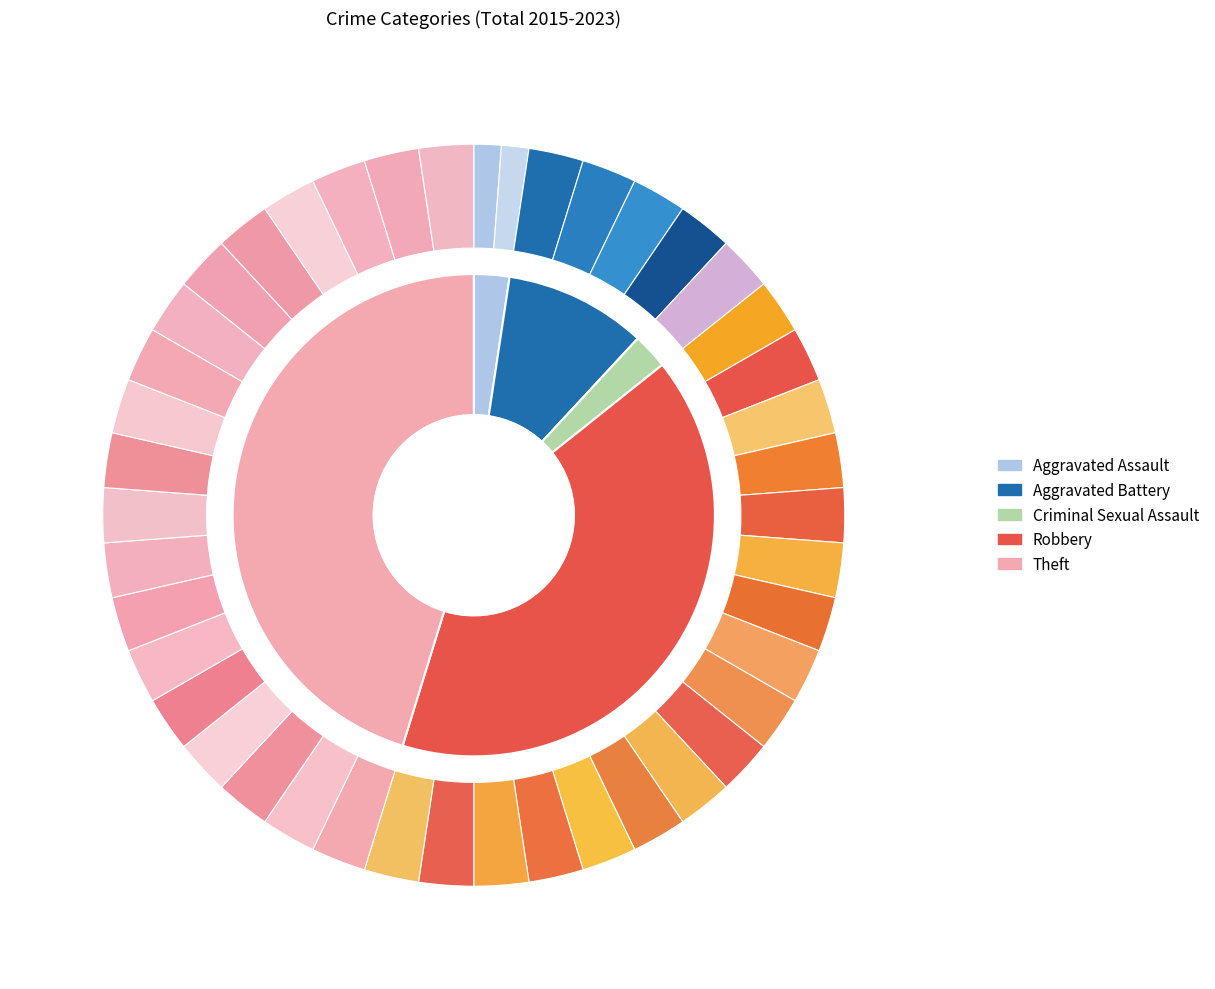

Approximately how many times larger is the value at Criminal Sexual Assault compared to Theft?

0.1